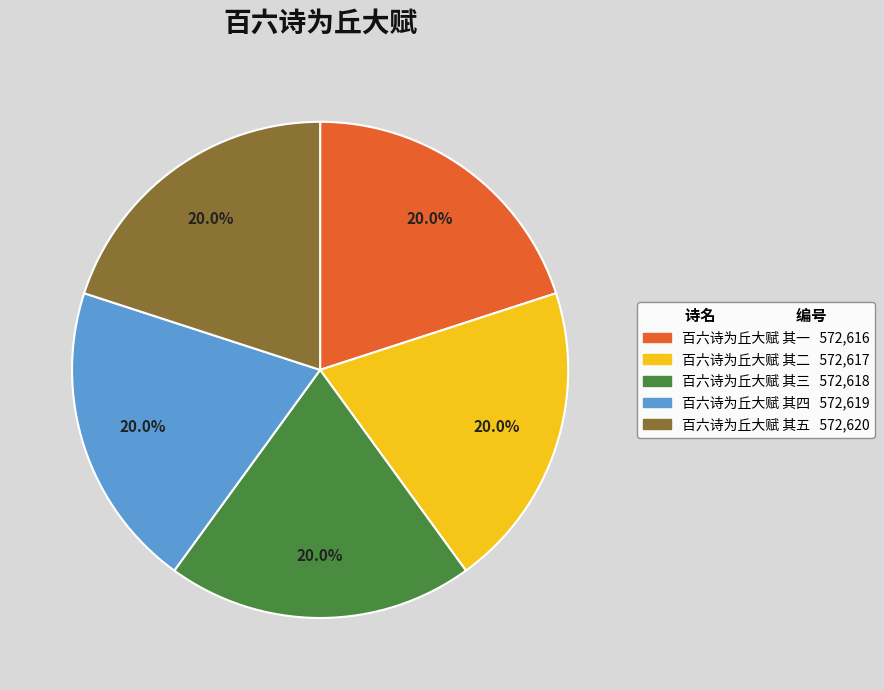

Approximately how many times larger is the value at 百六诗为丘大赋 其三 compared to 百六诗为丘大赋 其二?

1.0